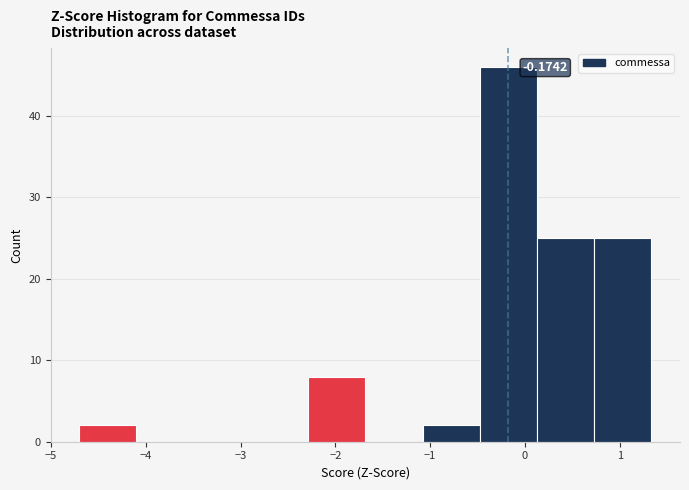

Over which range of the x-axis is the bar tallest?

-0.5 to 0.1